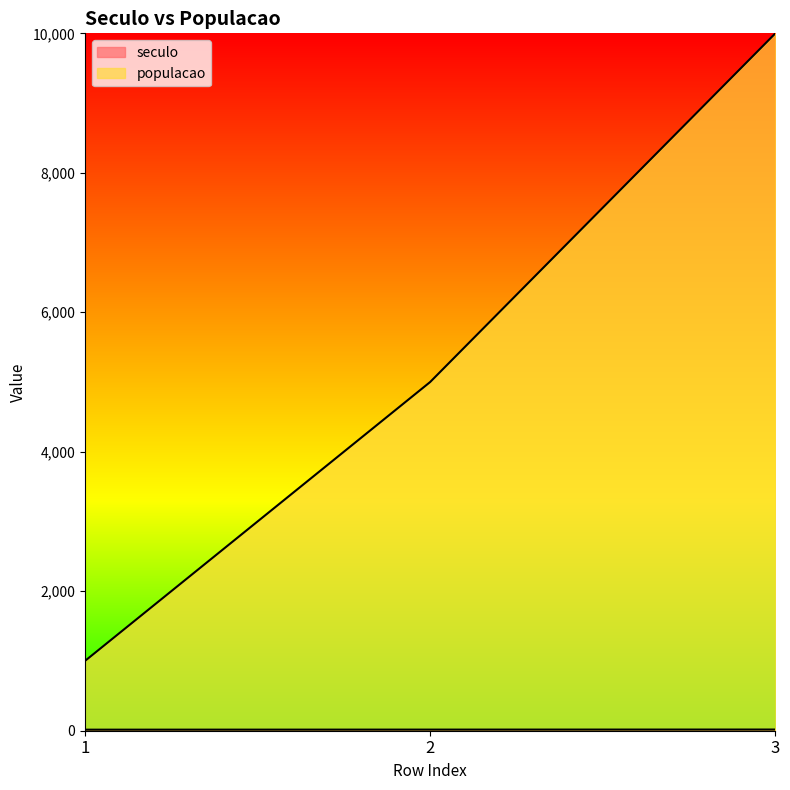

List the labels in order of seculo value, largest first.

3, 2, 1